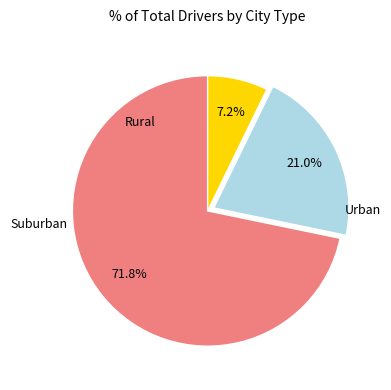

Does any single category account for the majority?

Yes